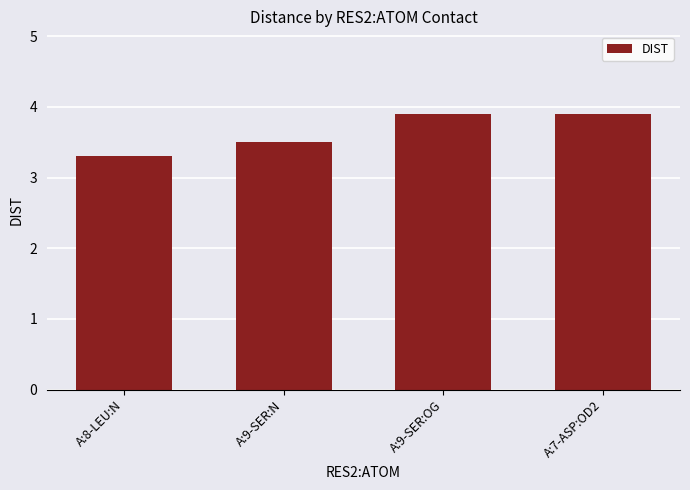

What is the sum of the values at A:9-SER:N and A:8-LEU:N?

6.8